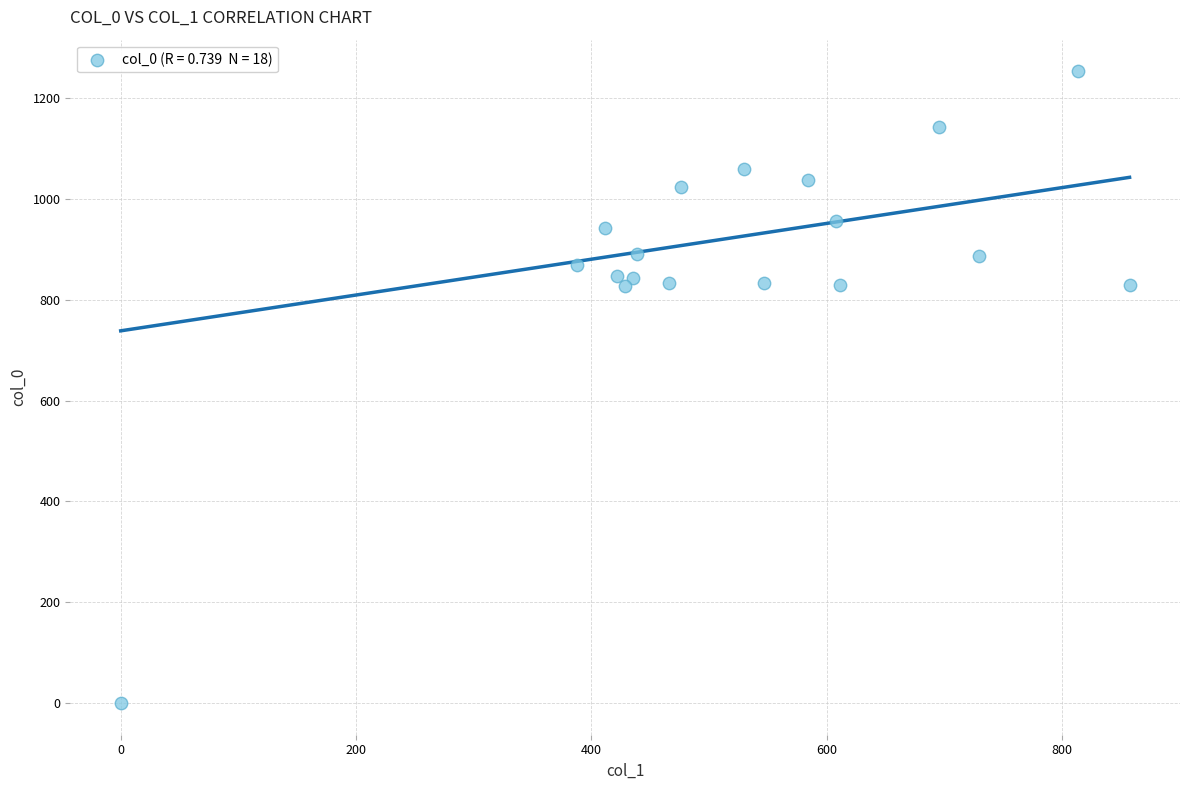

What is the range of X values (max minus min)?

857.2